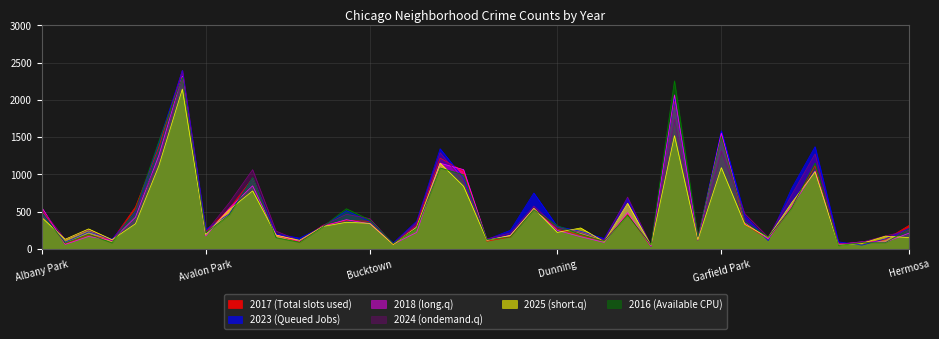

What is the sum of the 2023 (Queued Jobs) values at Brighton Park and Armour Square?

644